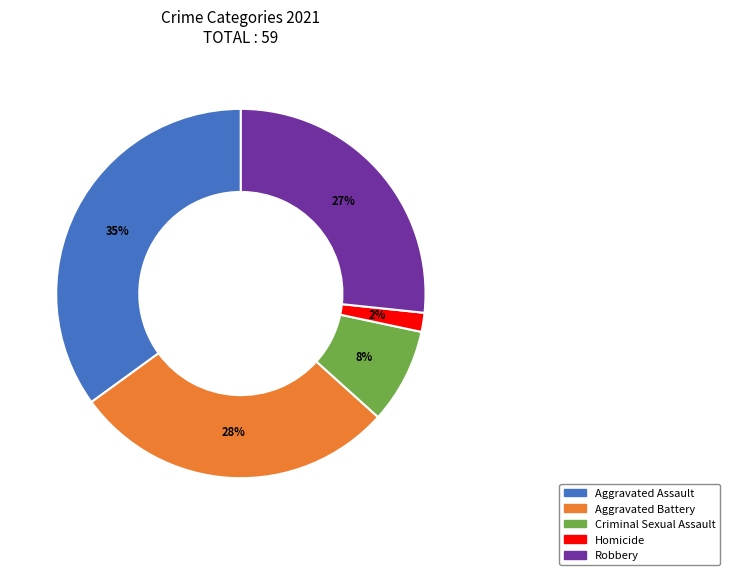

How many segments does this pie chart have?

5